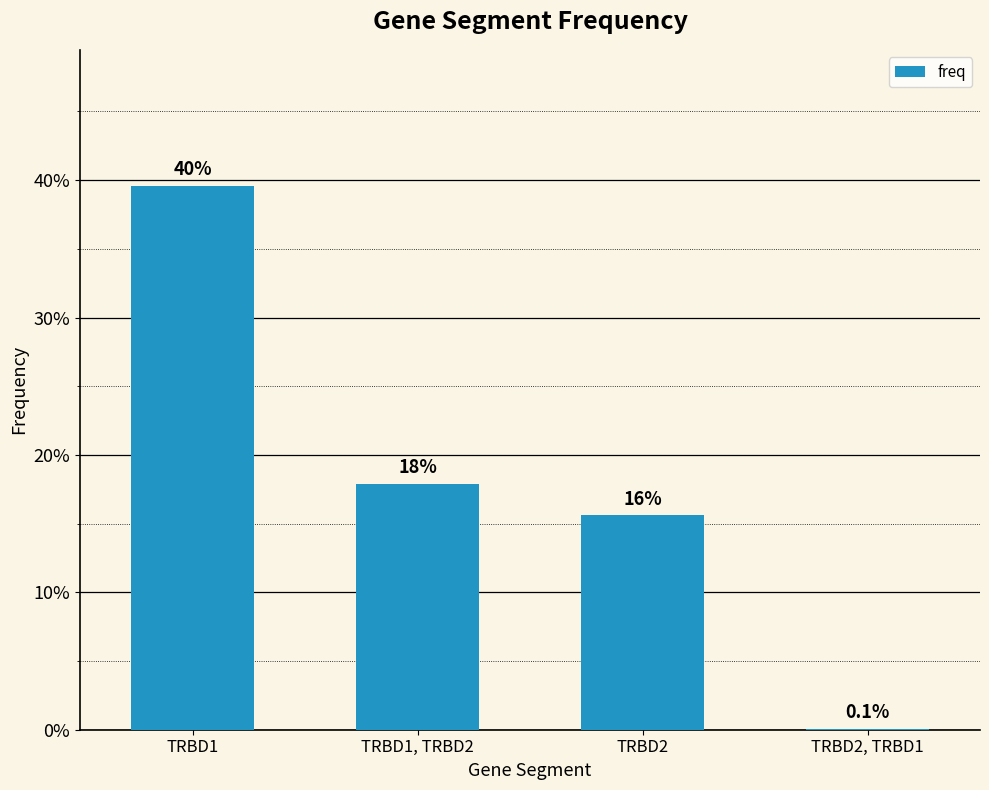

Count the number of data series in this chart.

1